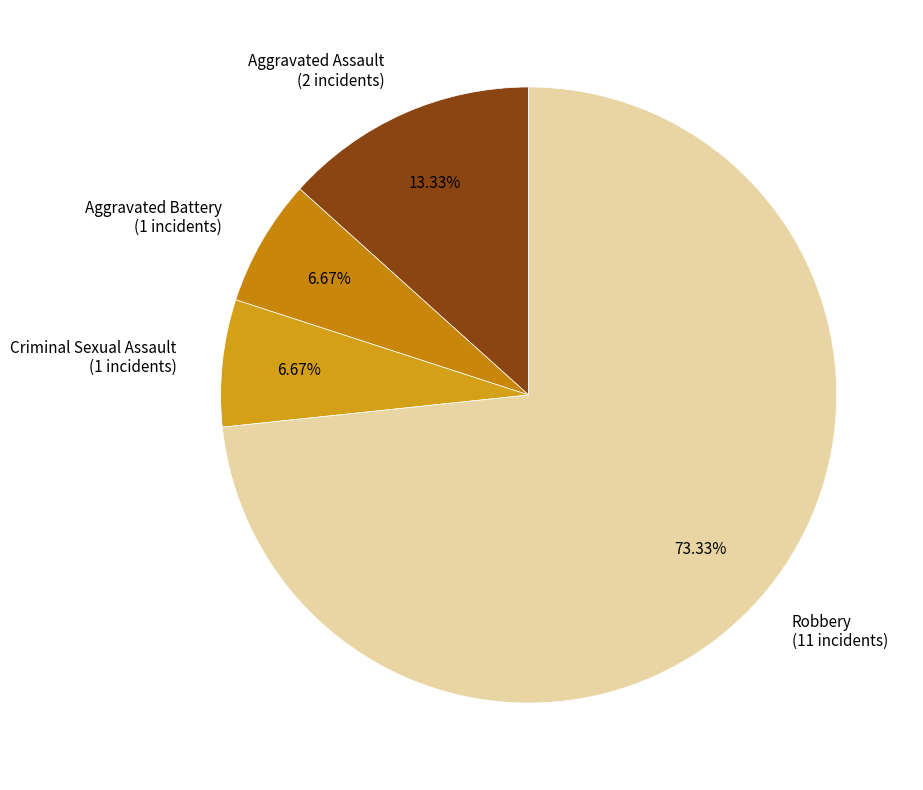

Which has a higher value, Robbery or Aggravated Assault?

Robbery